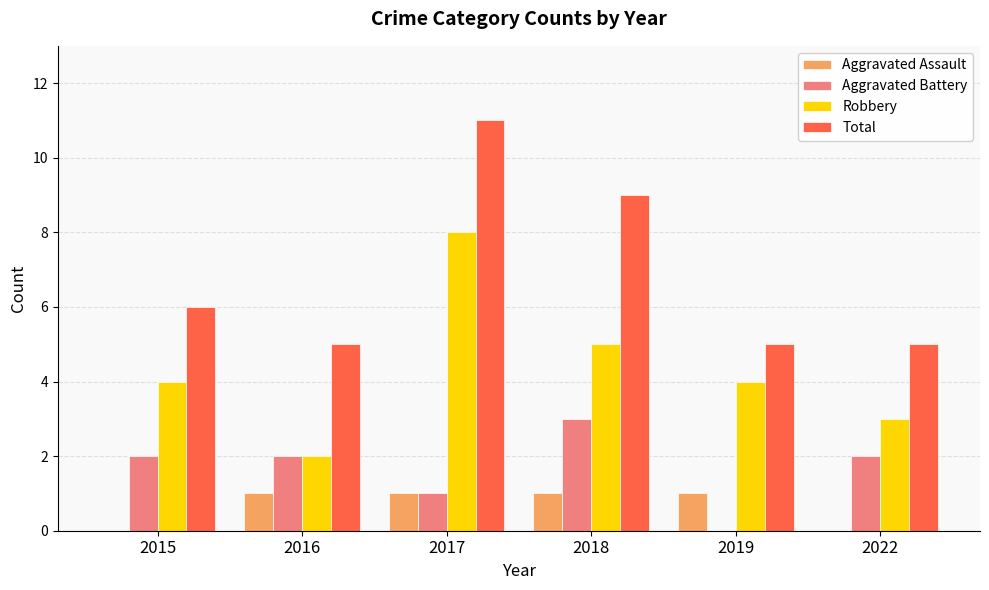

Is it true that Total equals 5 at 2019?

True